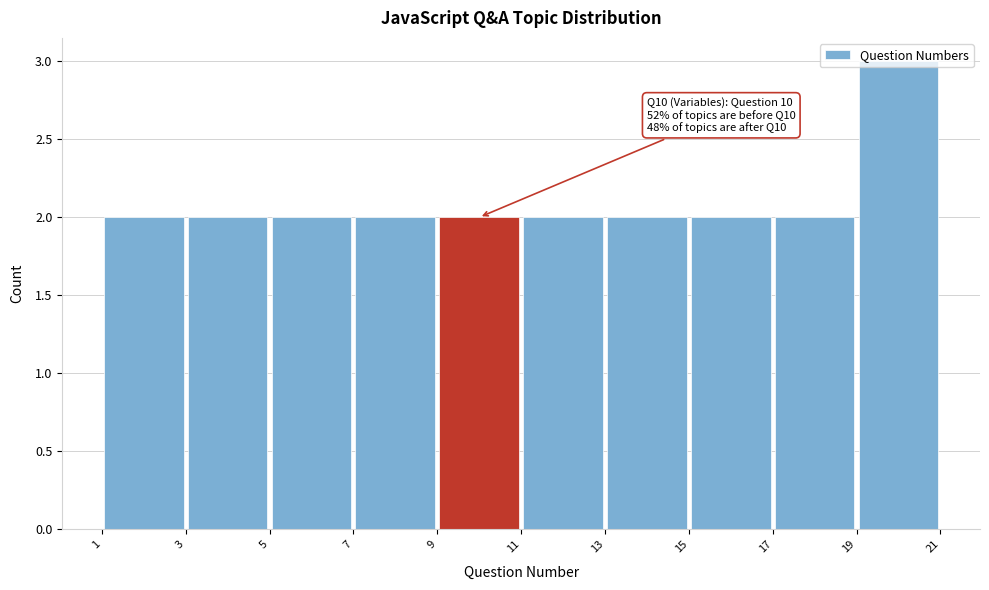

Over which range of the x-axis is the bar tallest?

19 to 21